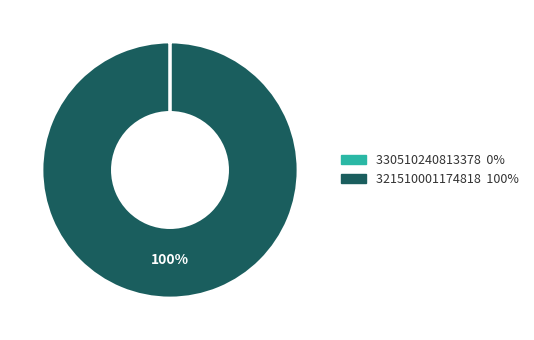

What is the largest slice in the pie chart?

321510001174818